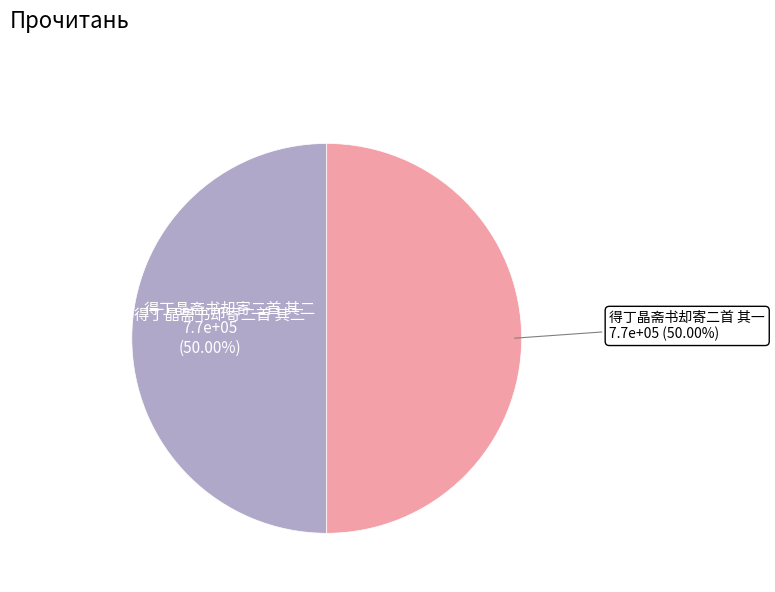

How many segments does this pie chart have?

2